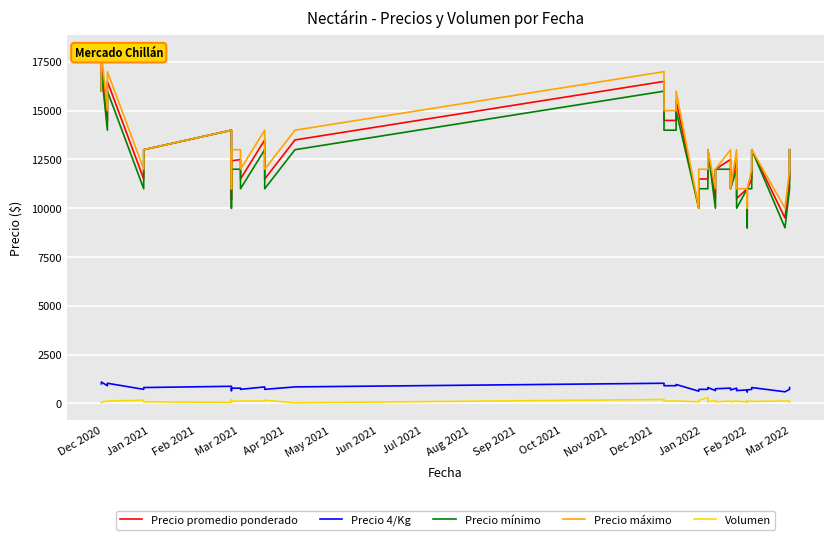

What is the value of the Precio mínimo point at the 12th from the left?

12000